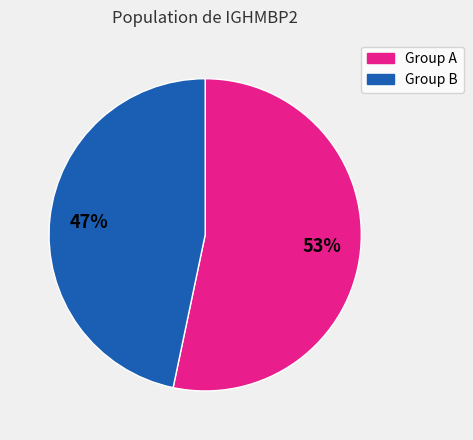

How many segments does this pie chart have?

2